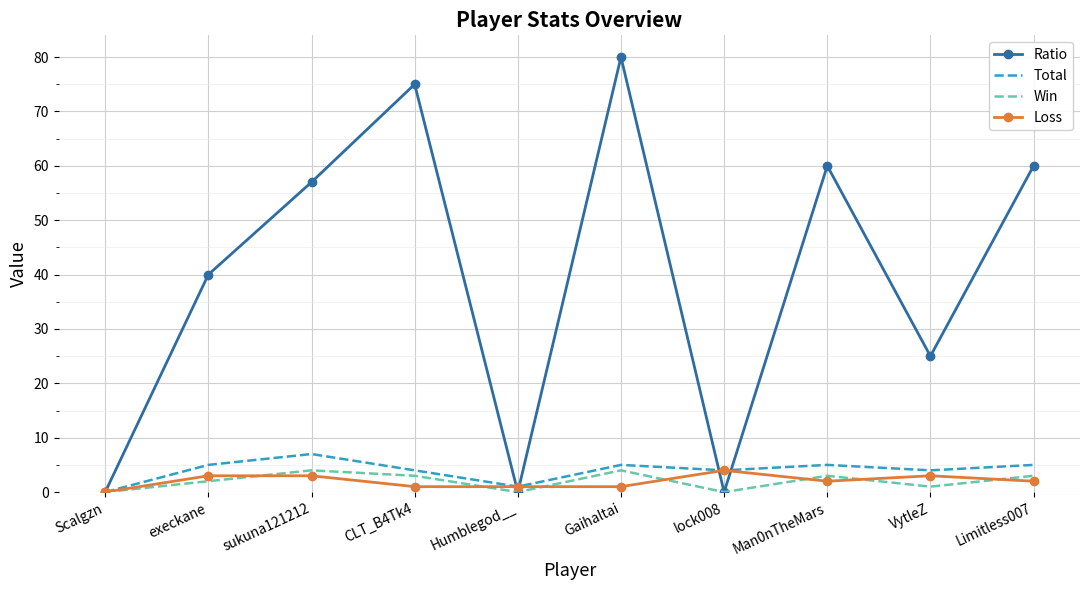

Is the value of Win at Limitless007 greater than the value of Total at execkane?

No